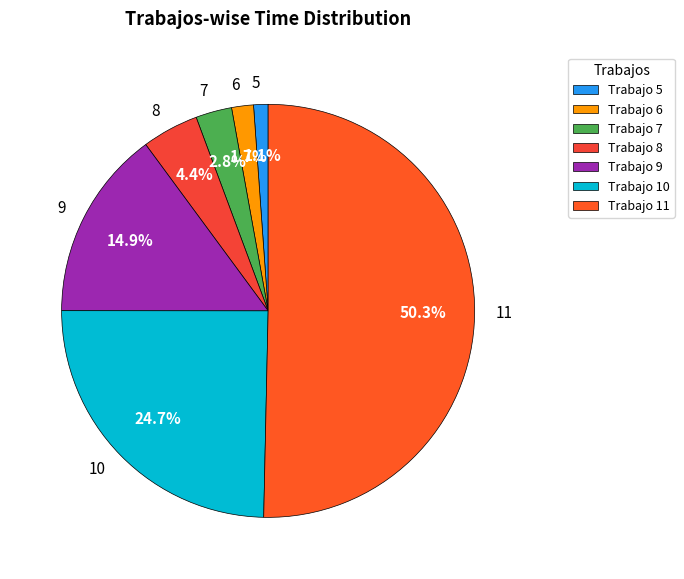

Between 5 and 9, which is larger?

9